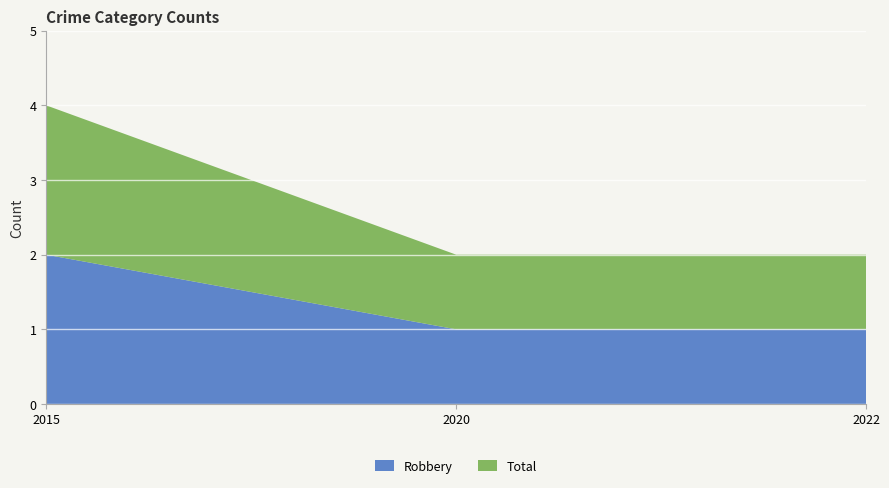

Reading right to left, list all the values displayed in this chart.

Robbery: 1	1	2
Total: 1	1	2